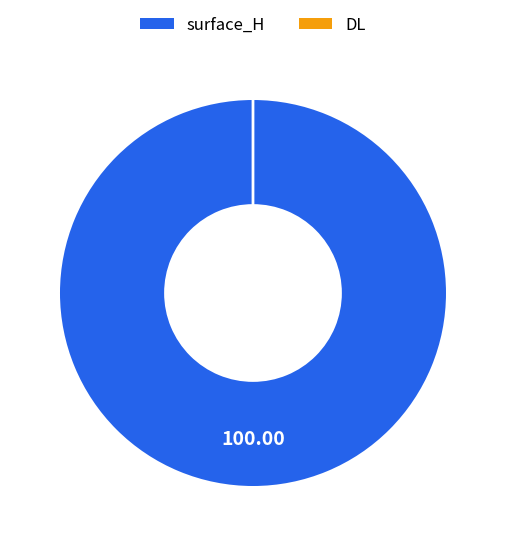

Which slice represents more than half of the pie?

surface_H